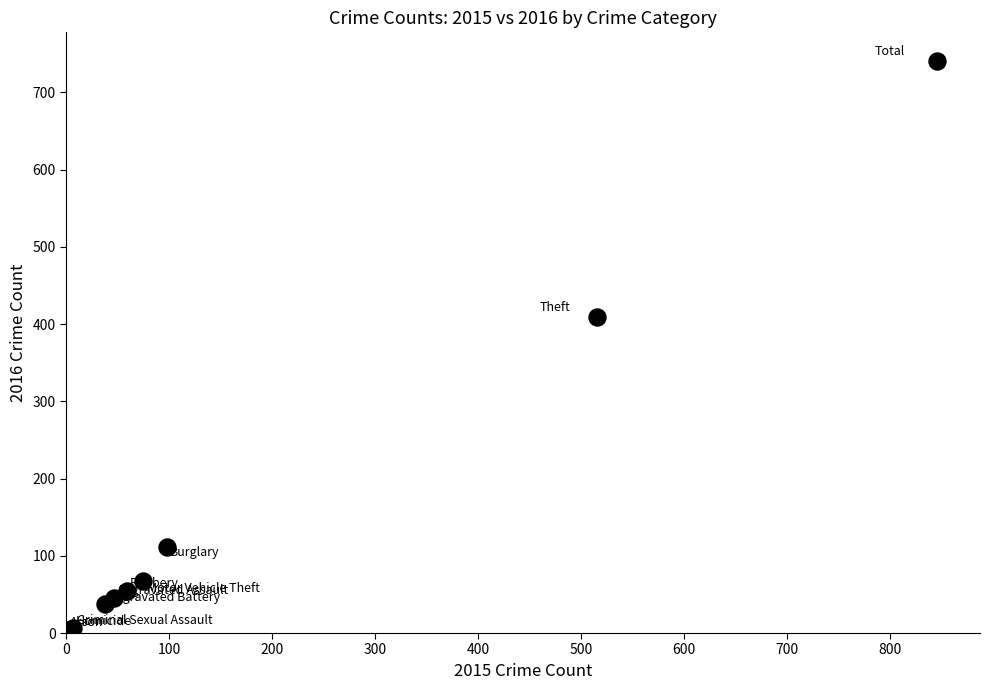

What Y value in the scatter plot is closest to 372?

409